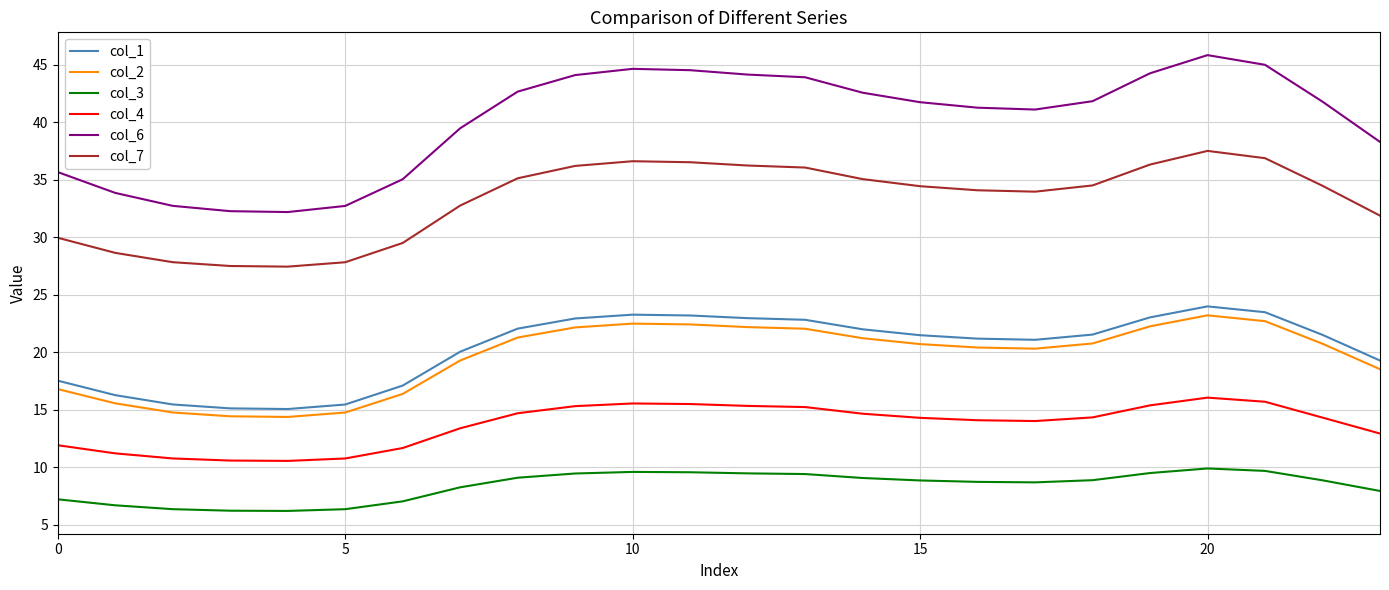

What is the maximum value shown in the chart?

45.8